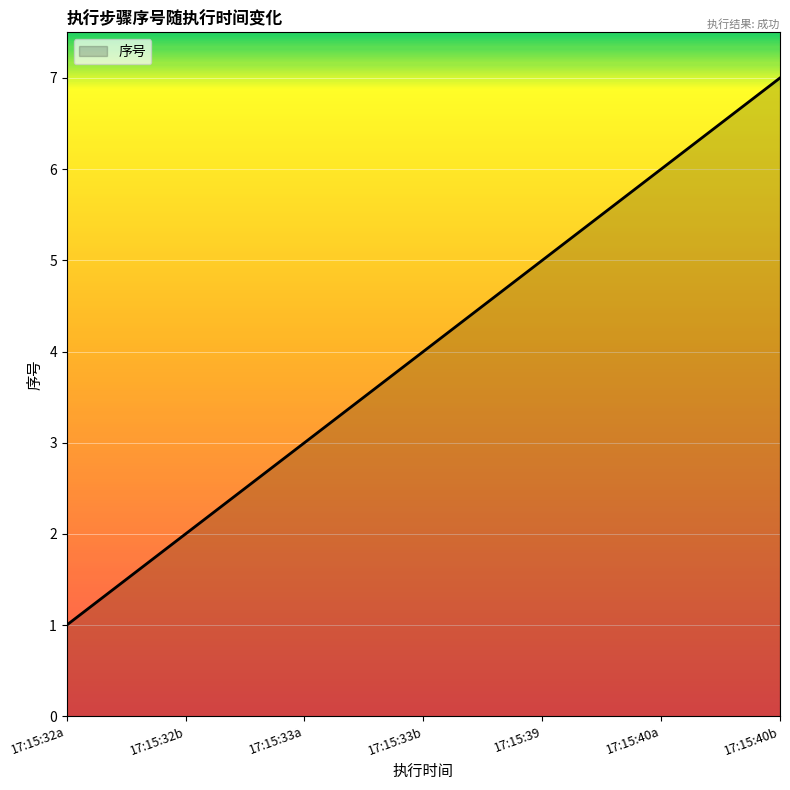

Does the chart display data point markers on the line(s)?

No